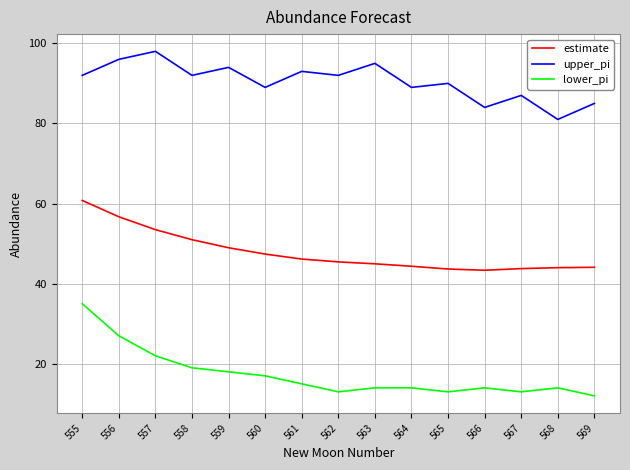

Which series has the widest spread of values?

lower_pi